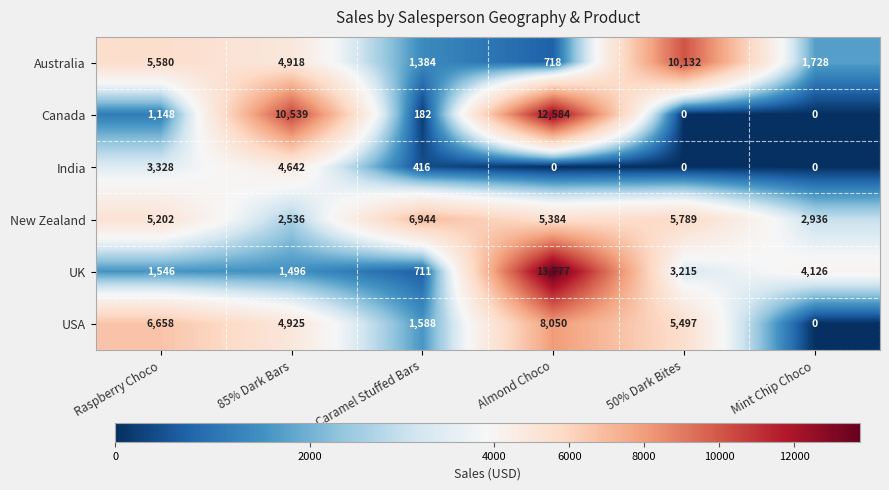

Which series has the widest spread of values?

UK